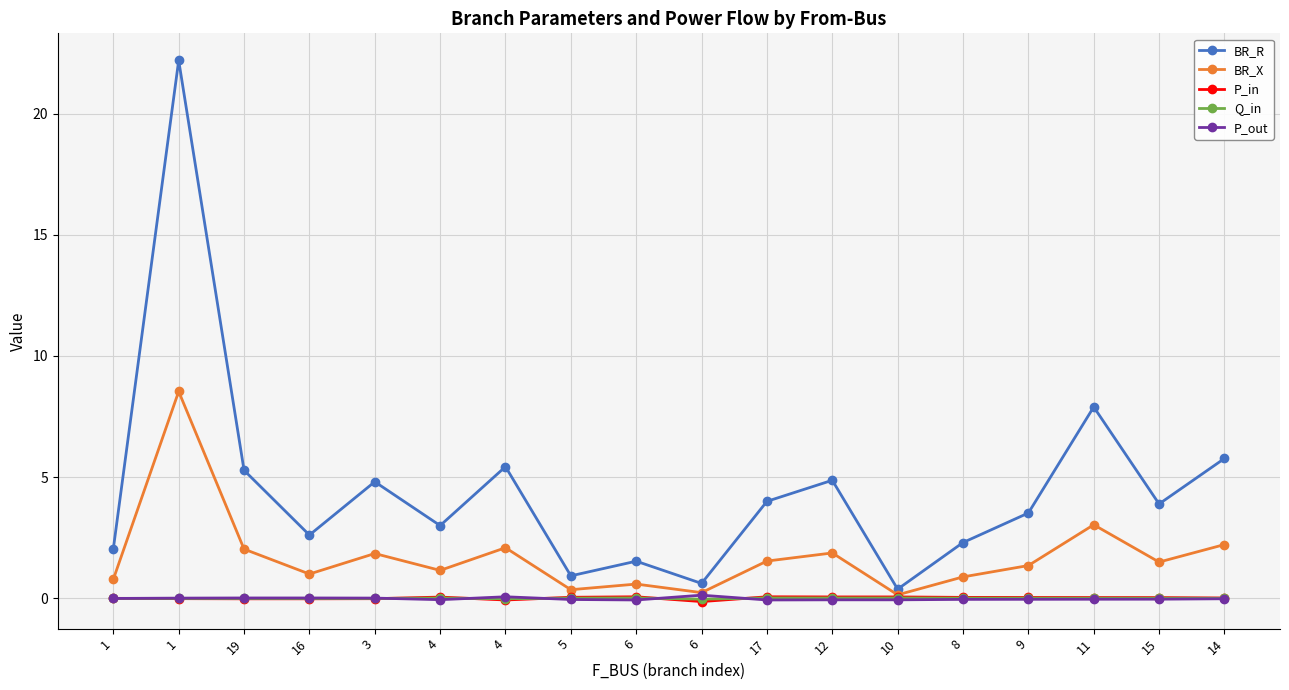

Reading right to left, transcribe all the data shown in this chart.

BR_R: 5.8	3.9	7.9	3.5	2.3	0.4	4.9	4.0	0.6	1.5	0.9	5.4	3.0	4.8	2.6	5.3	22.2	2.0
BR_X: 2.2	1.5	3.0	1.4	0.9	0.1	1.9	1.5	0.2	0.6	0.4	2.1	1.2	1.9	1.0	2.0	8.5	0.8
P_in: 0.0	0.0	0.0	0.0	0.0	0.1	0.1	0.1	-0.1	0.1	0.0	-0.1	0.1	-0.0	-0.0	-0.0	-0.0	0.0
Q_in: 0.0	0.0	0.0	0.0	0.0	0.0	0.0	0.0	-0.0	0.0	0.0	-0.0	0.0	-0.0	-0.0	-0.0	-0.0	0.0
P_out: -0.0	-0.0	-0.0	-0.0	-0.0	-0.1	-0.1	-0.1	0.1	-0.1	-0.0	0.1	-0.1	0.0	0.0	0.0	0.0	-0.0